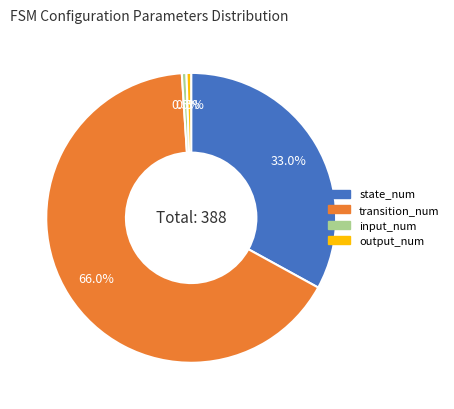

What is the largest slice in the pie chart?

transition_num